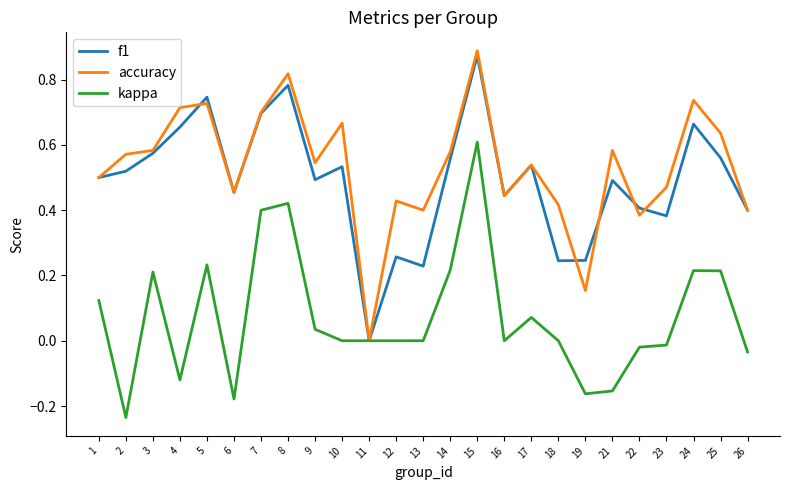

What is the total value across all series at 15?

2.4